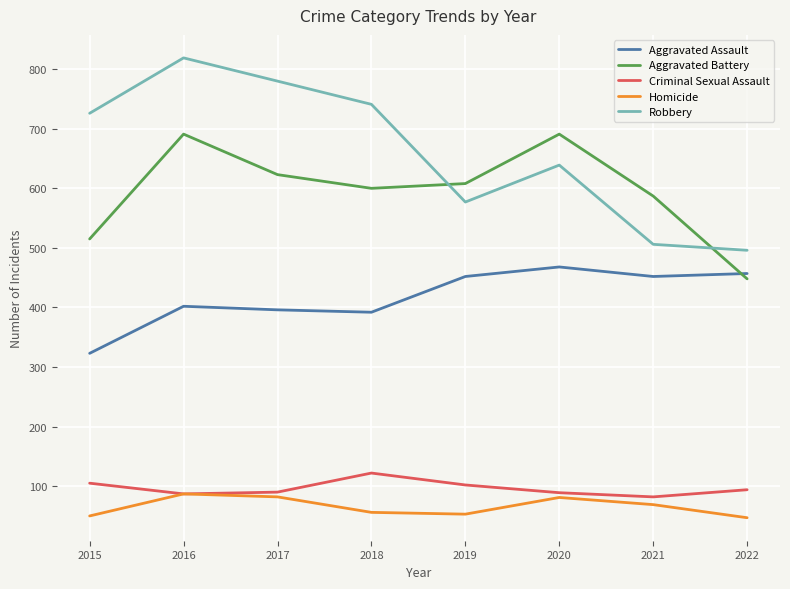

At how many categories does at least one series exceed 366?

8